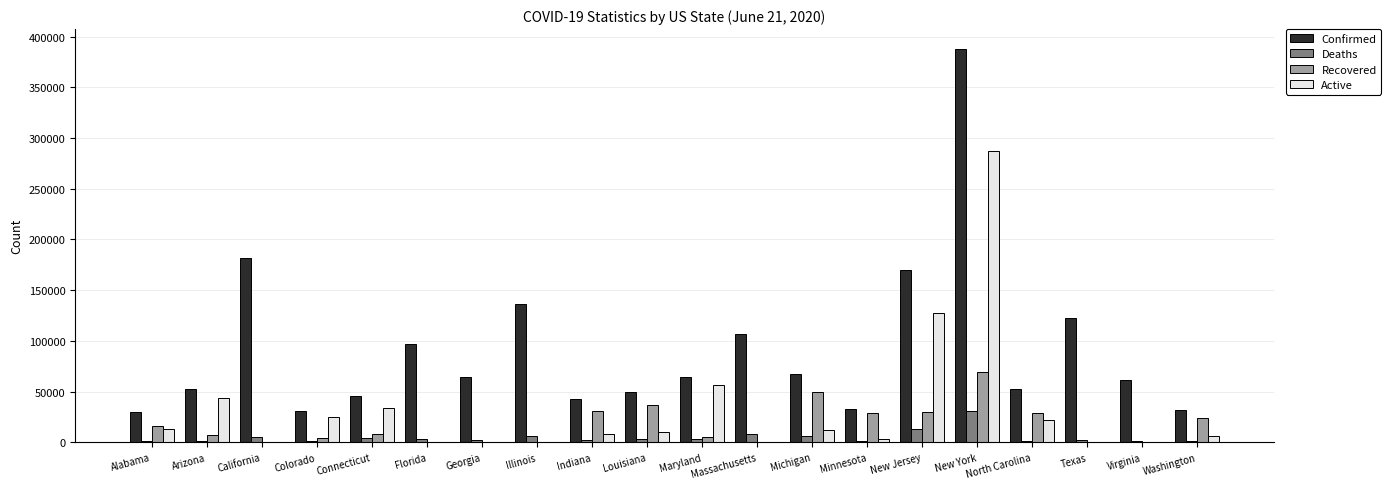

What is the sum of all Deaths values?

100387